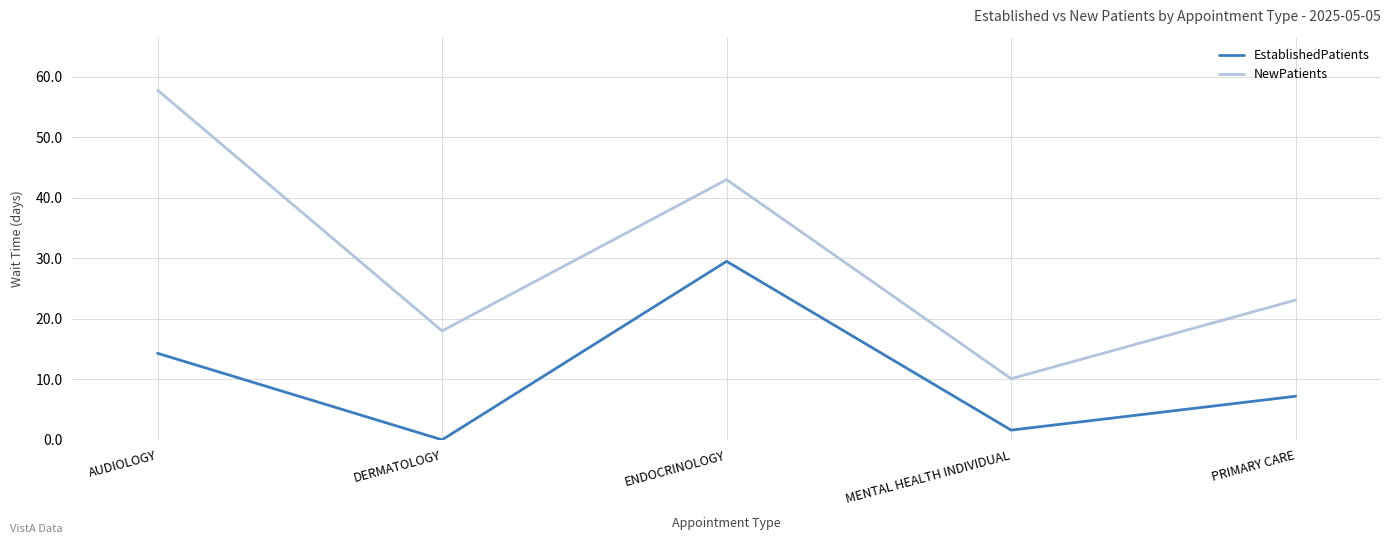

At which label does NewPatients first exceed 23?

AUDIOLOGY